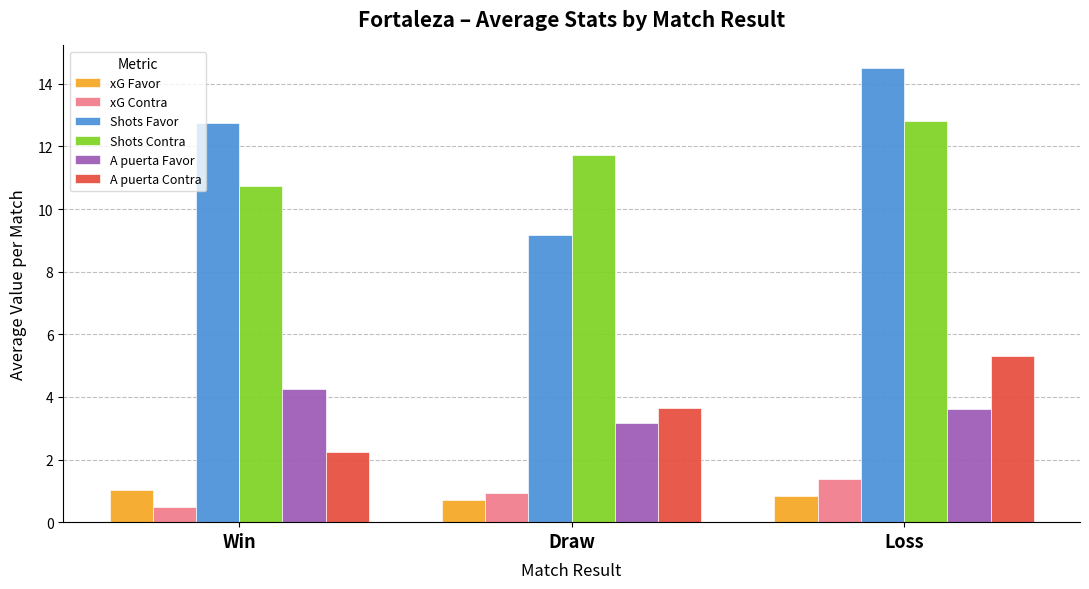

What are all the series names shown in the legend?

xG Favor, xG Contra, Shots Favor, Shots Contra, A puerta Favor, A puerta Contra